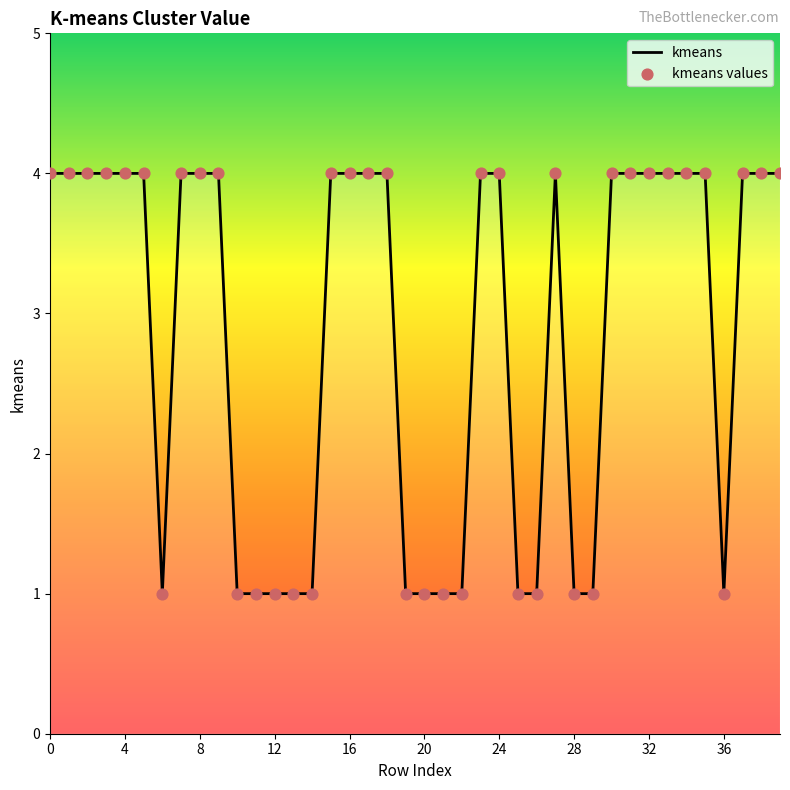

What is the maximum value shown in the chart?

4